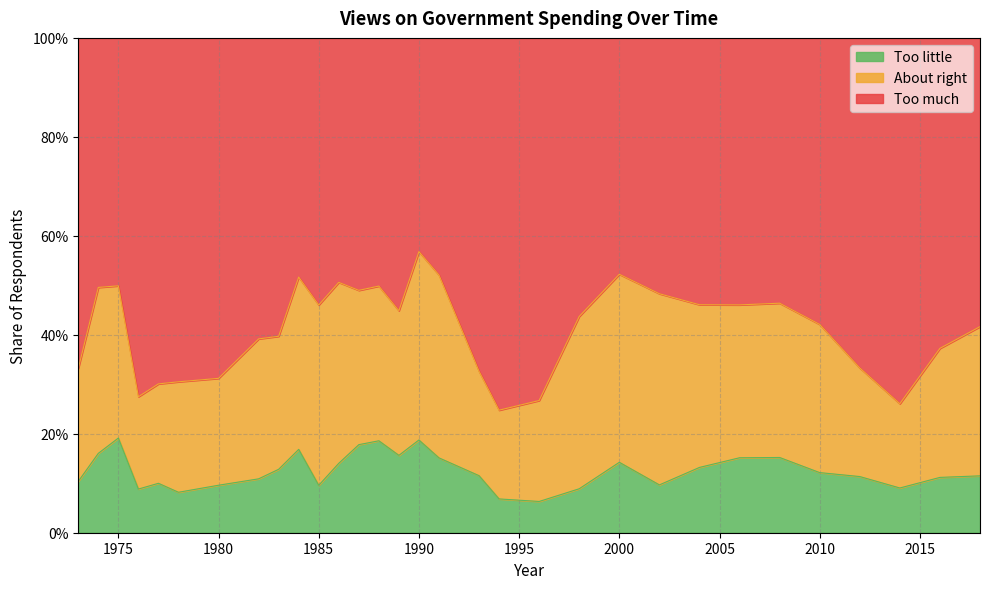

What is the difference between the maximum and minimum values in the Too much series?

0.3